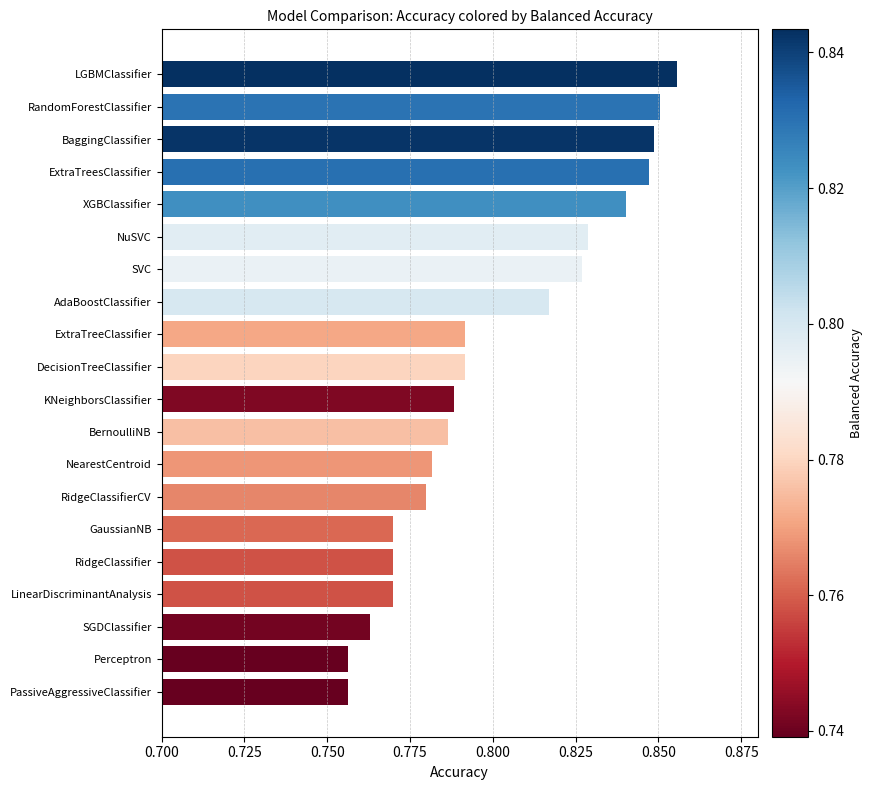

Which category has the highest value across all series?

LGBMClassifier